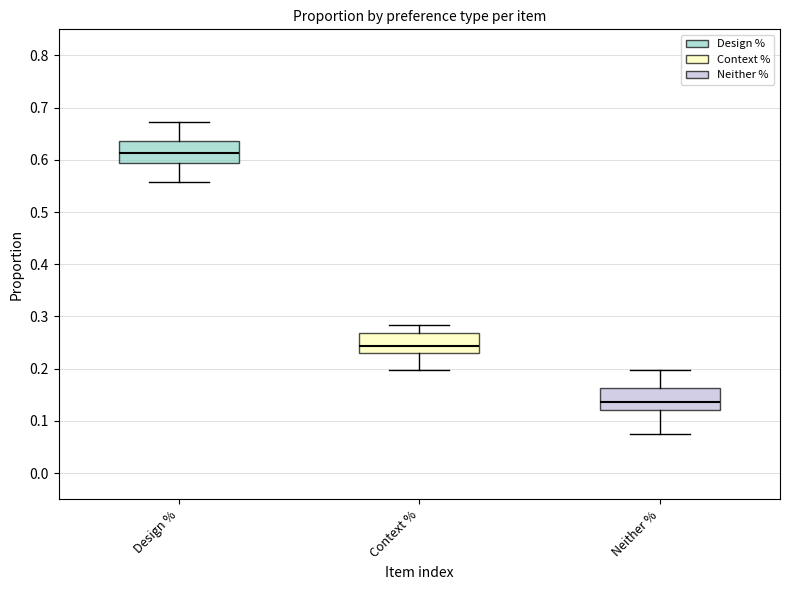

Reading left to right, transcribe this box plot: for each box, give where its median line is, the range the box spans, and where its two whiskers end, as read against the y-axis. The values are not printed on the chart, so give them approximately, as read against the axis.

Design %: median 0.61, box 0.59 to 0.64, whiskers 0.56 to 0.67
Context %: median 0.24, box 0.23 to 0.27, whiskers 0.20 to 0.28
Neither %: median 0.14, box 0.12 to 0.16, whiskers 0.07 to 0.20